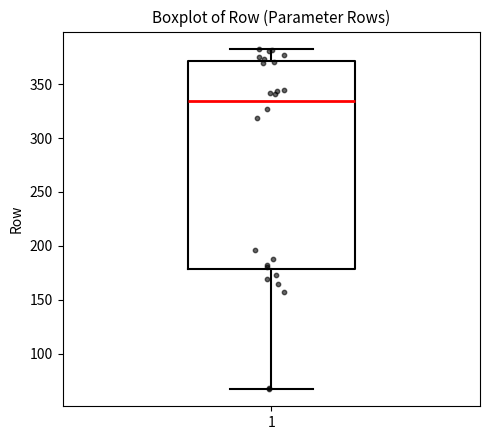

Where is the upper edge of the box at x = 1 on the y-axis? The values are not printed on the chart, so give them approximately, as read against the axis.

370